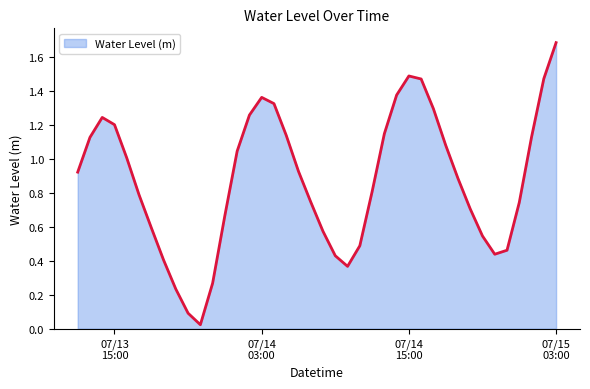

What is the difference between the maximum and minimum values?

1.7